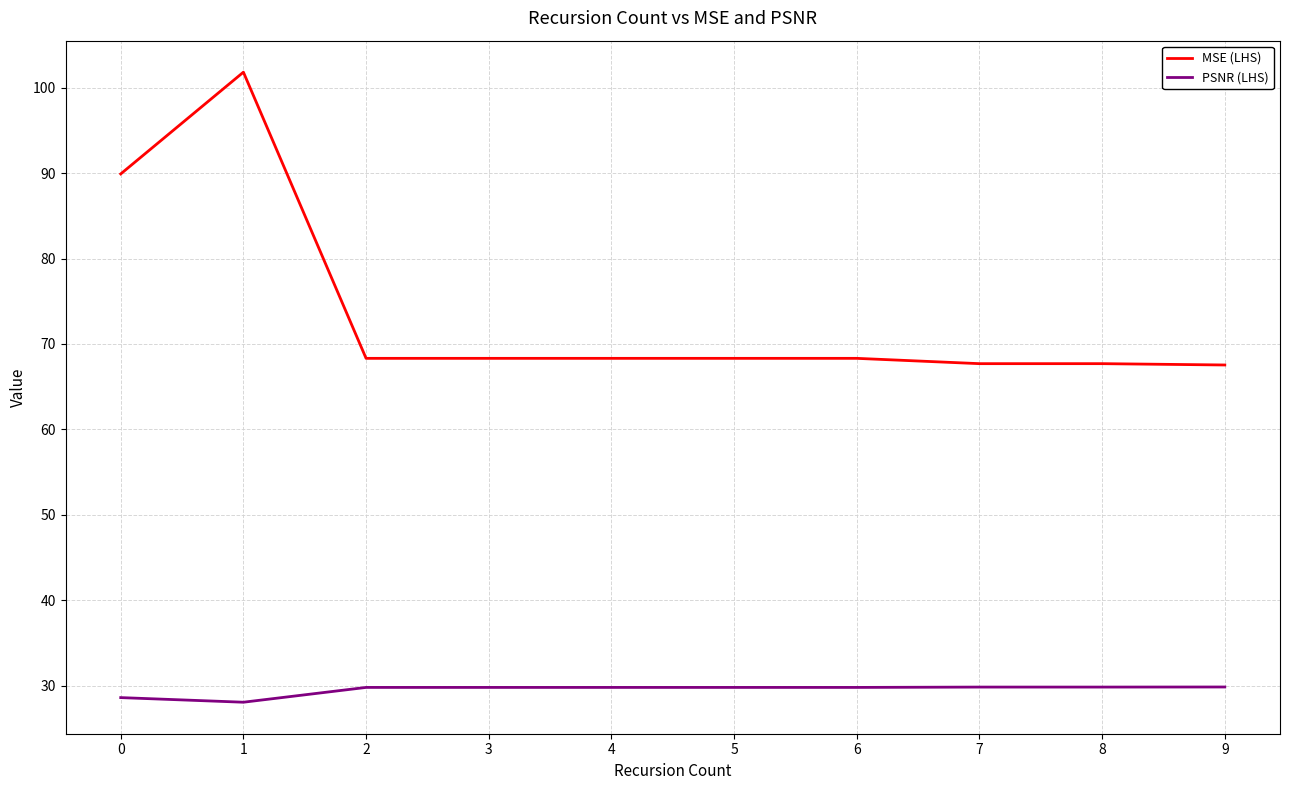

Which series has the widest spread of values?

MSE (LHS)